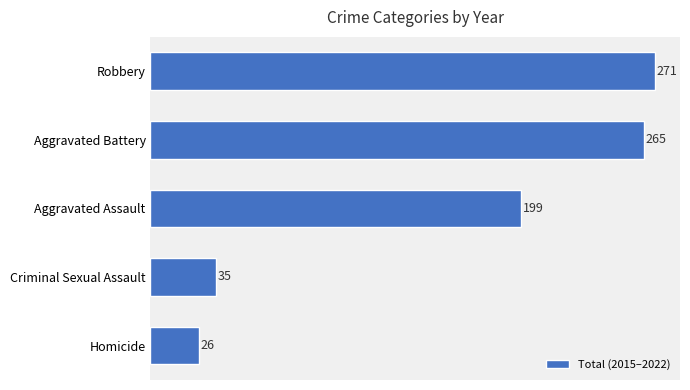

How many categories are shown in the chart?

5